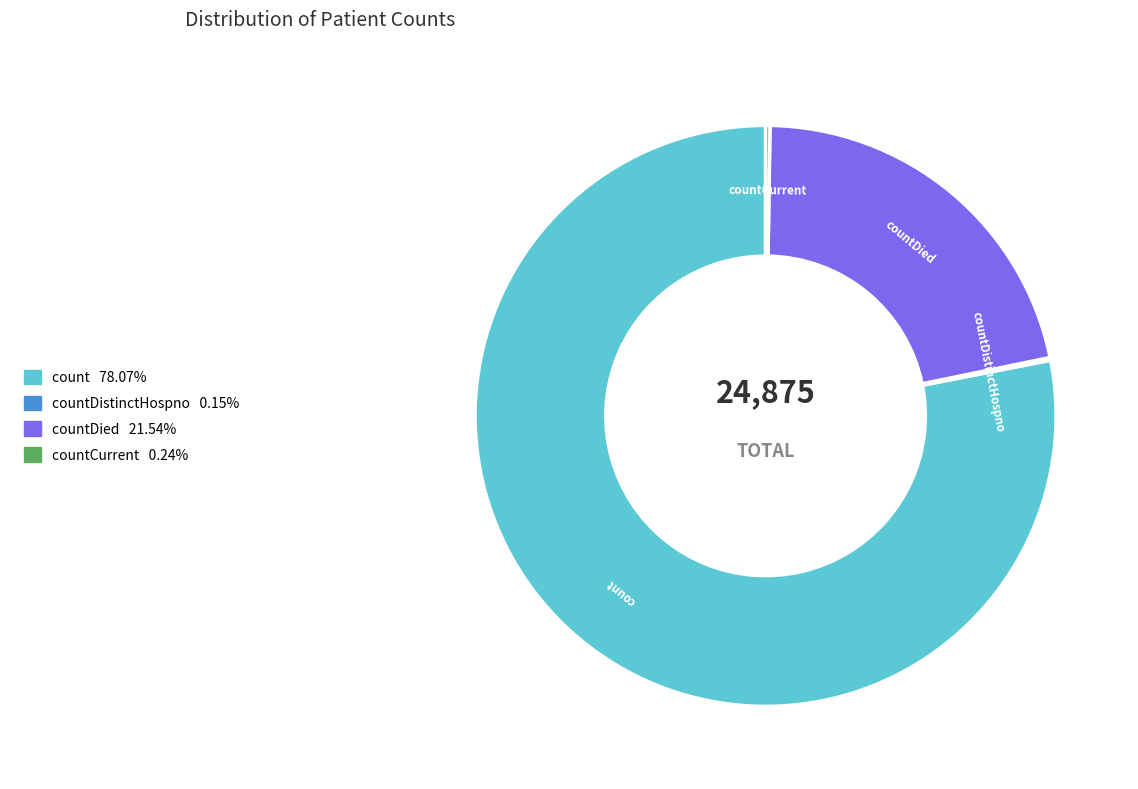

Does any single category account for the majority?

Yes